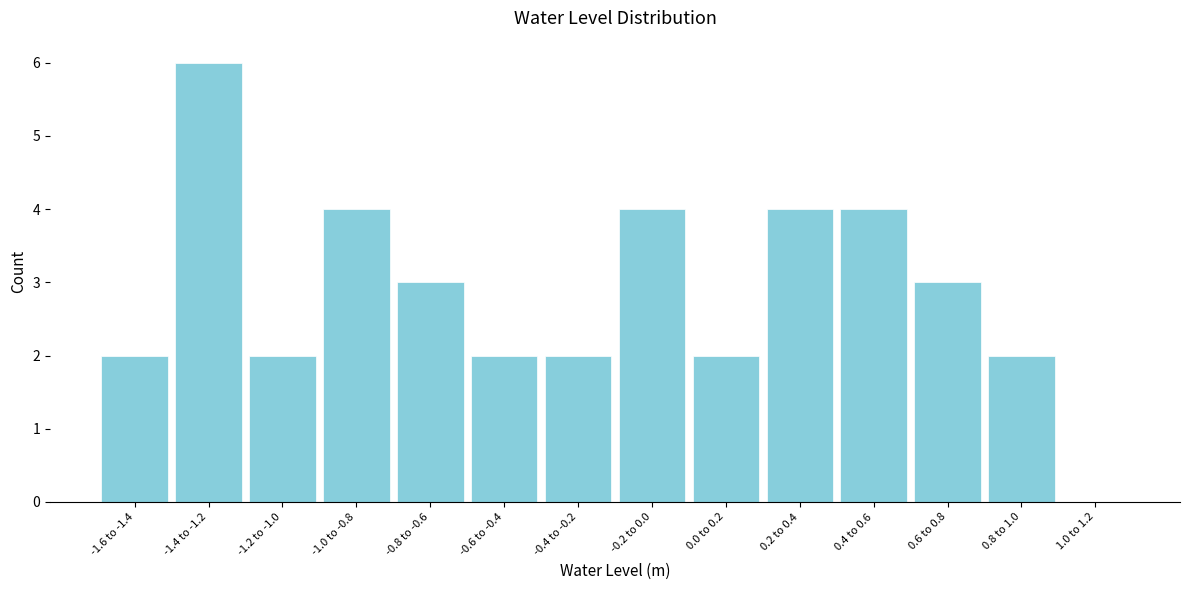

Reading left to right, what are all the values shown in this chart?

-1.6 to -1.4=2	-1.4 to -1.2=6	-1.2 to -1.0=2	-1.0 to -0.8=4	-0.8 to -0.6=3	-0.6 to -0.4=2	-0.4 to -0.2=2	-0.2 to 0.0=4	0.0 to 0.2=2	0.2 to 0.4=4	0.4 to 0.6=4	0.6 to 0.8=3	0.8 to 1.0=2	1.0 to 1.2=0